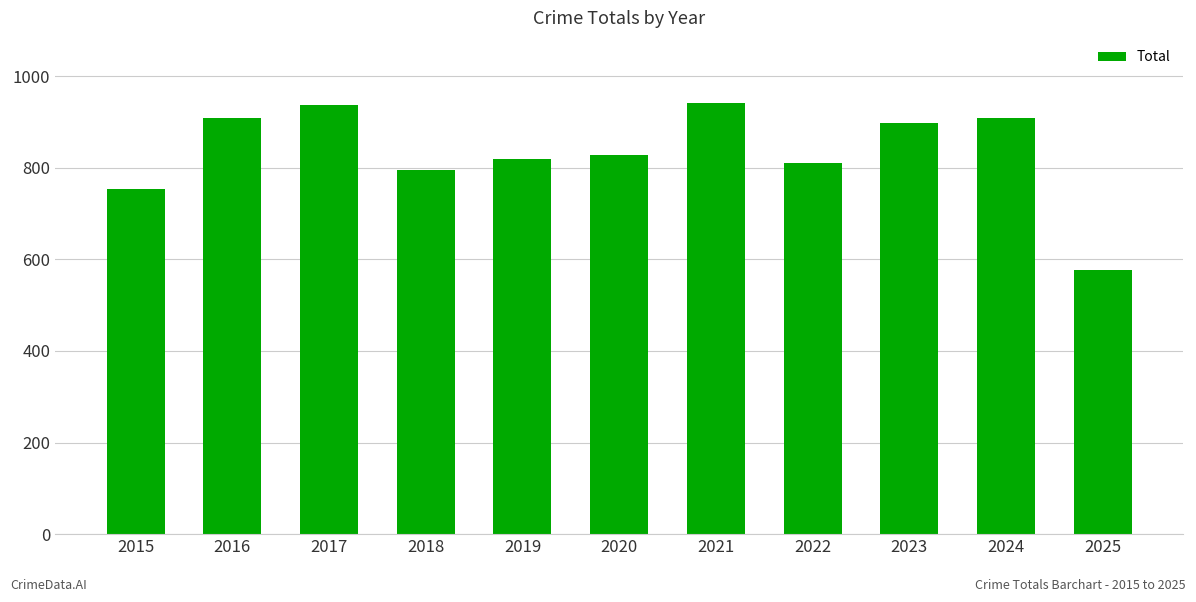

What is the difference between the values at 2018 and 2020?

34